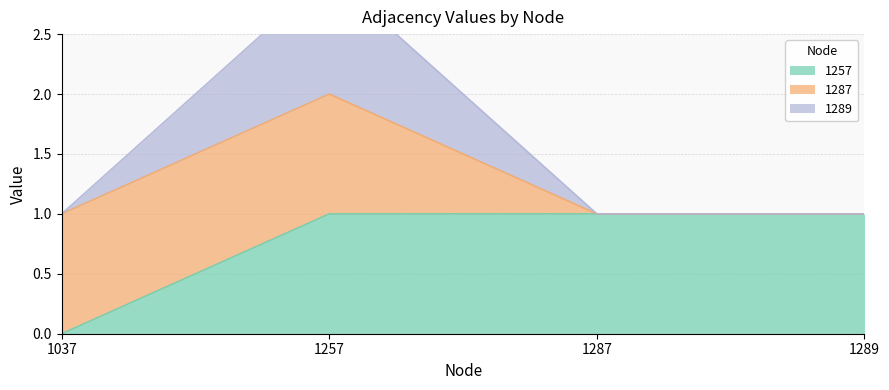

True or false: 1257 has a value of 1 at 1287.

True